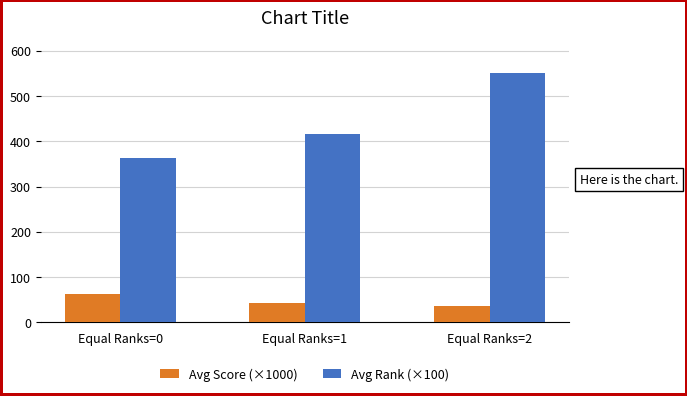

What is the value of the Avg Score (×1000) bar at the 3rd from the left?

36.8